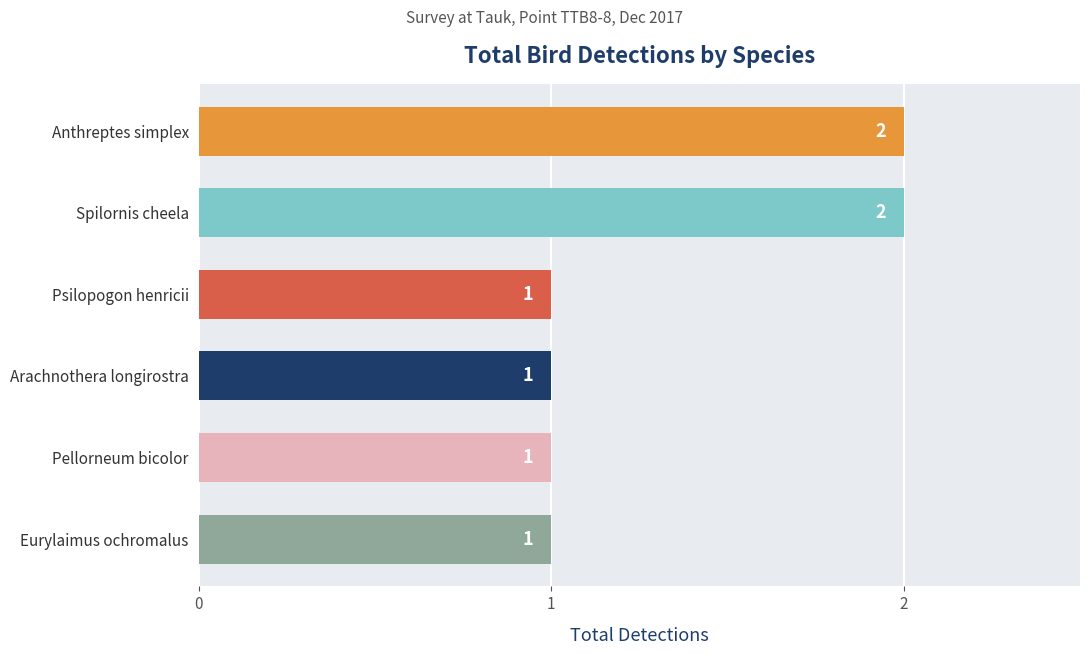

Does the chart contain stacked bars?

No